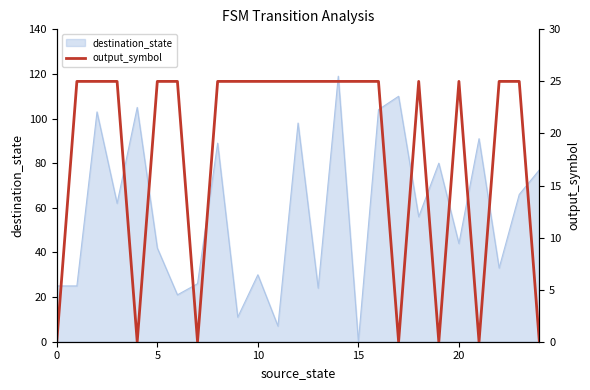

What is the highest value of the destination_state series?

119